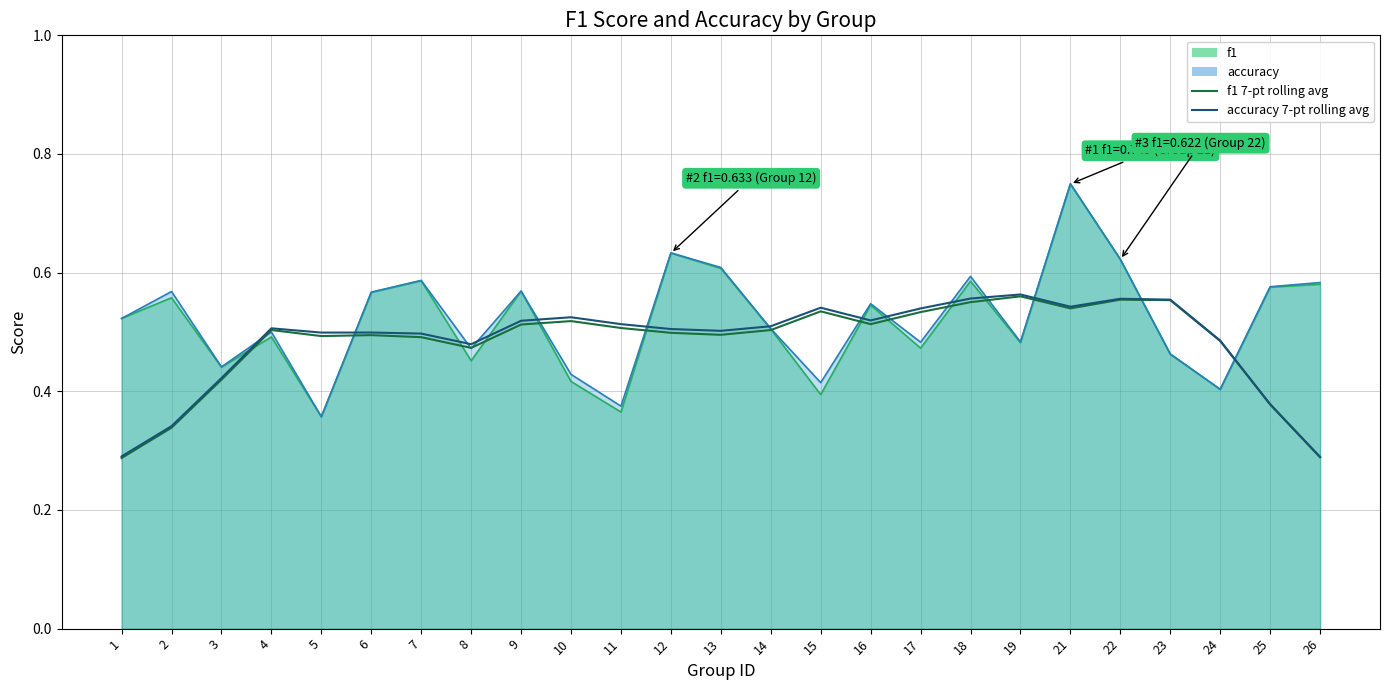

Does the chart display data point markers on the line(s)?

No